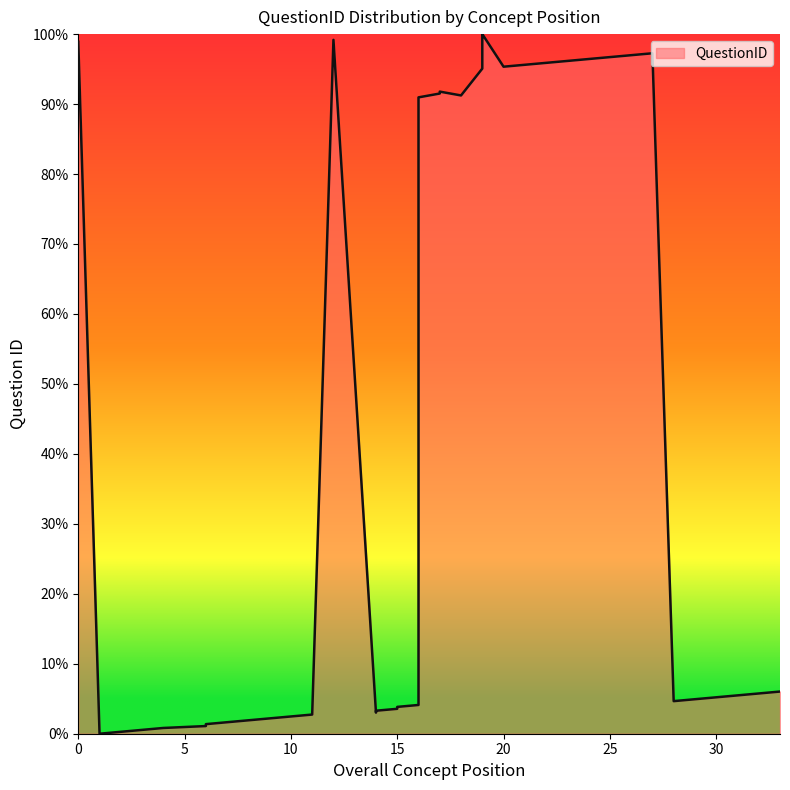

Is it true that the value at 16 is 1.7?

False